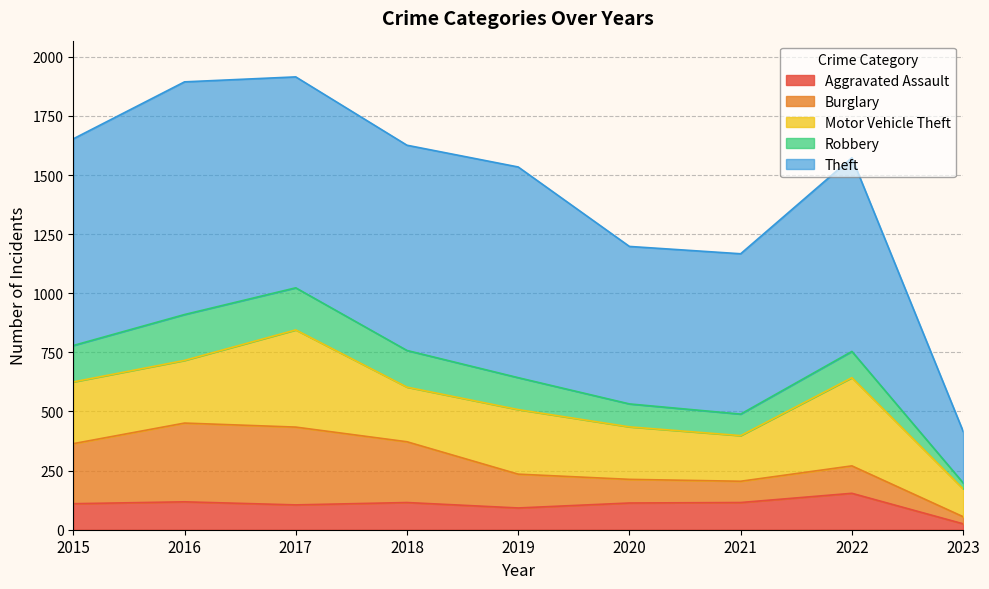

The Motor Vehicle Theft series shows 237 at 2022. True or false?

False